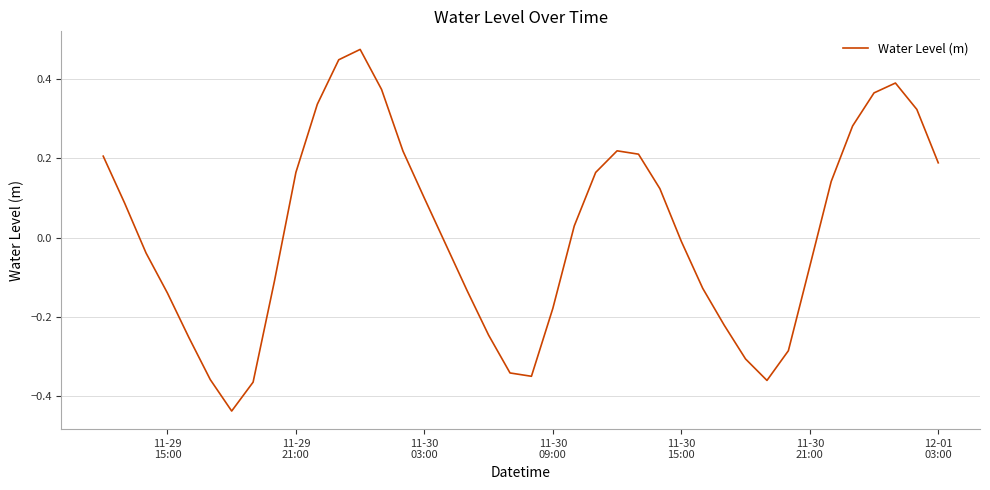

Does the chart display data point markers on the line(s)?

No